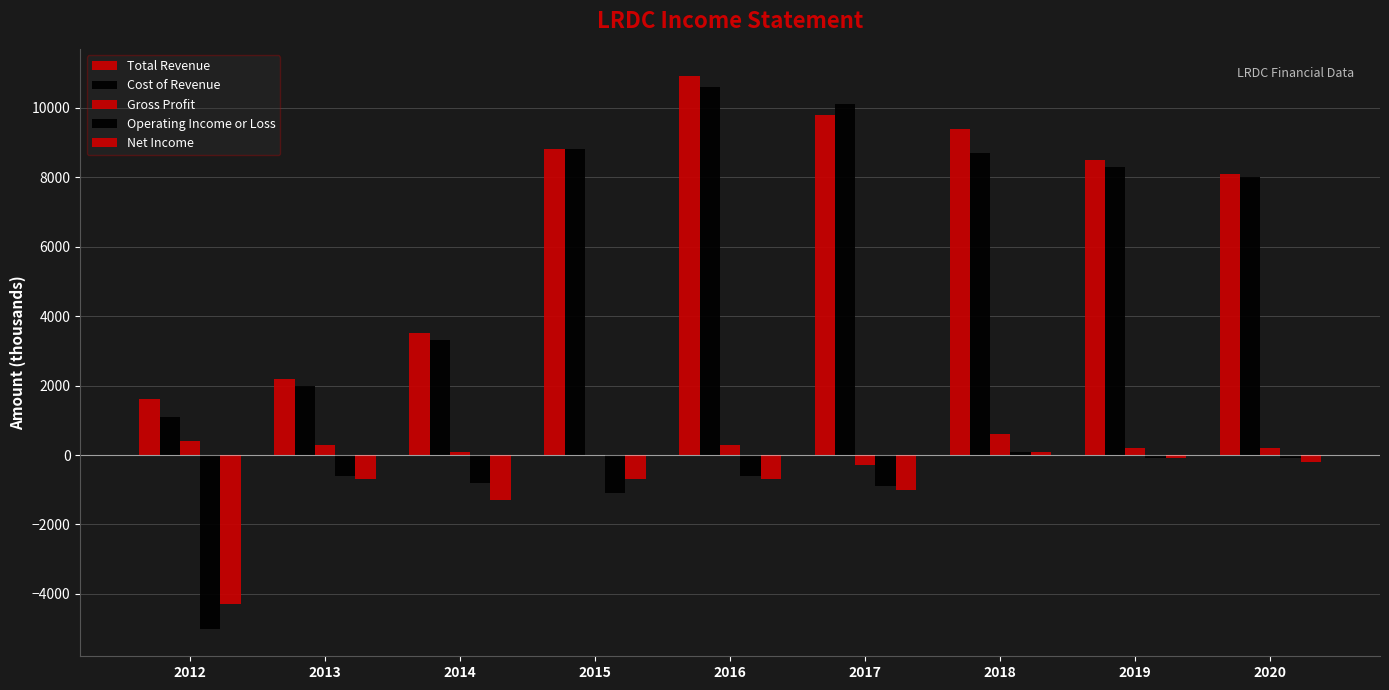

How many values in Net Income are above zero?

1